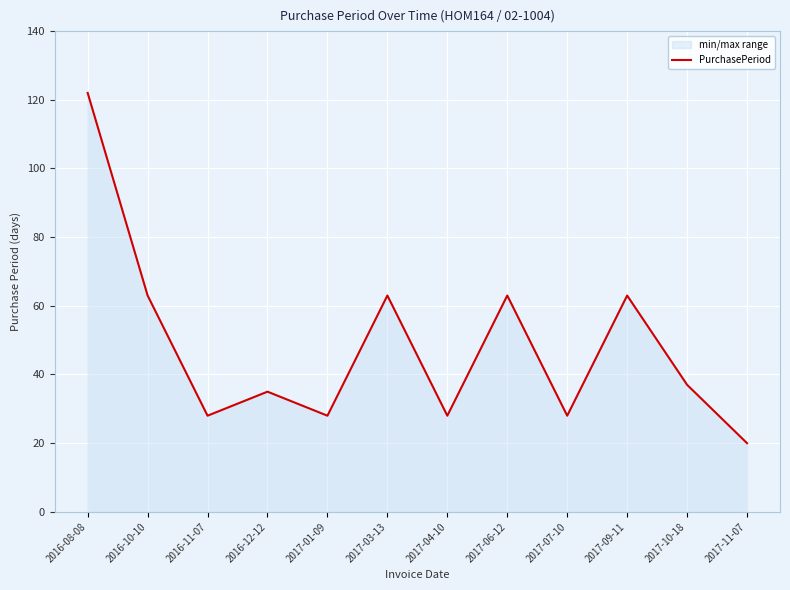

List the labels in order of value, smallest first.

2017-11-07, 2016-11-07, 2017-01-09, 2017-04-10, 2017-07-10, 2016-12-12, 2017-10-18, 2016-10-10, 2017-03-13, 2017-06-12, 2017-09-11, 2016-08-08